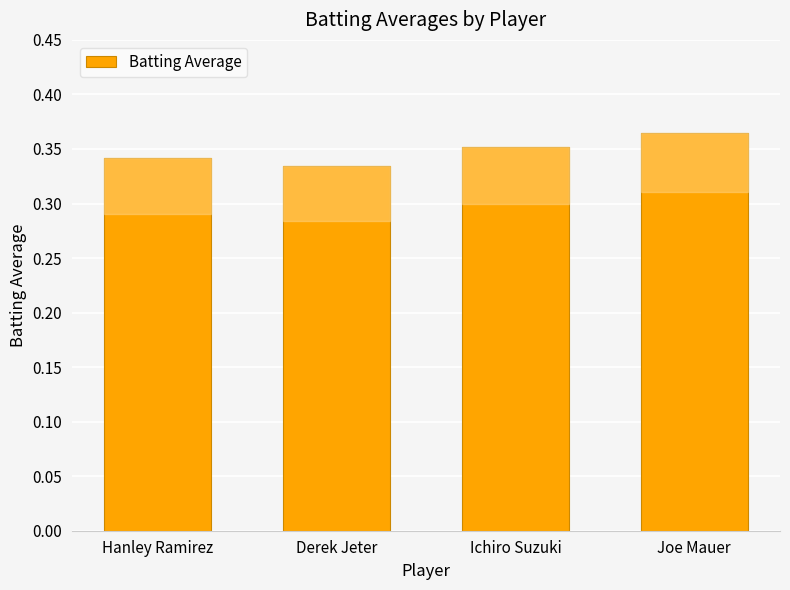

Rank the categories by value from lowest to highest.

Derek Jeter, Hanley Ramirez, Ichiro Suzuki, Joe Mauer